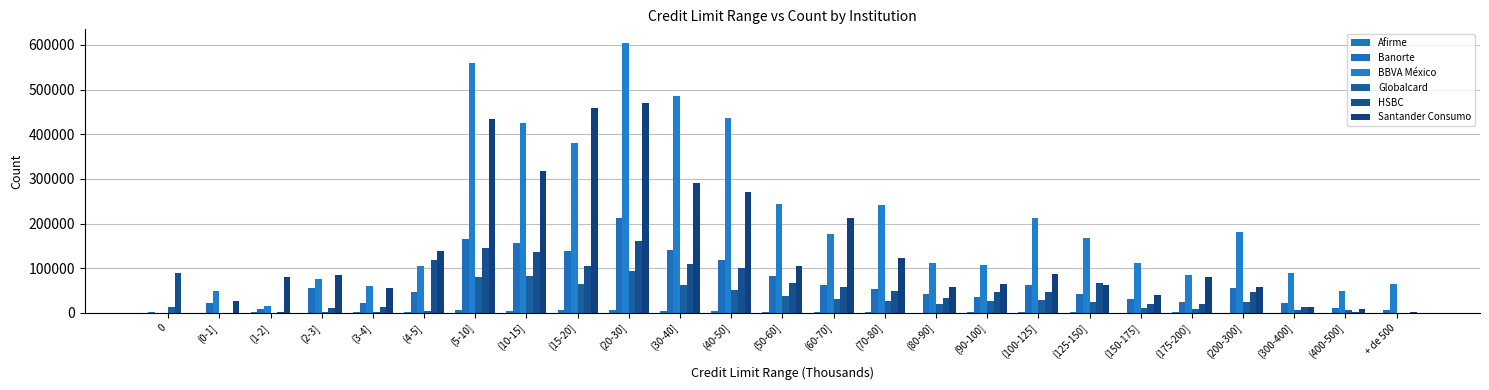

At (3-4], list the series in order from smallest to largest.

Afirme, Globalcard, HSBC, Banorte, Santander Consumo, BBVA México